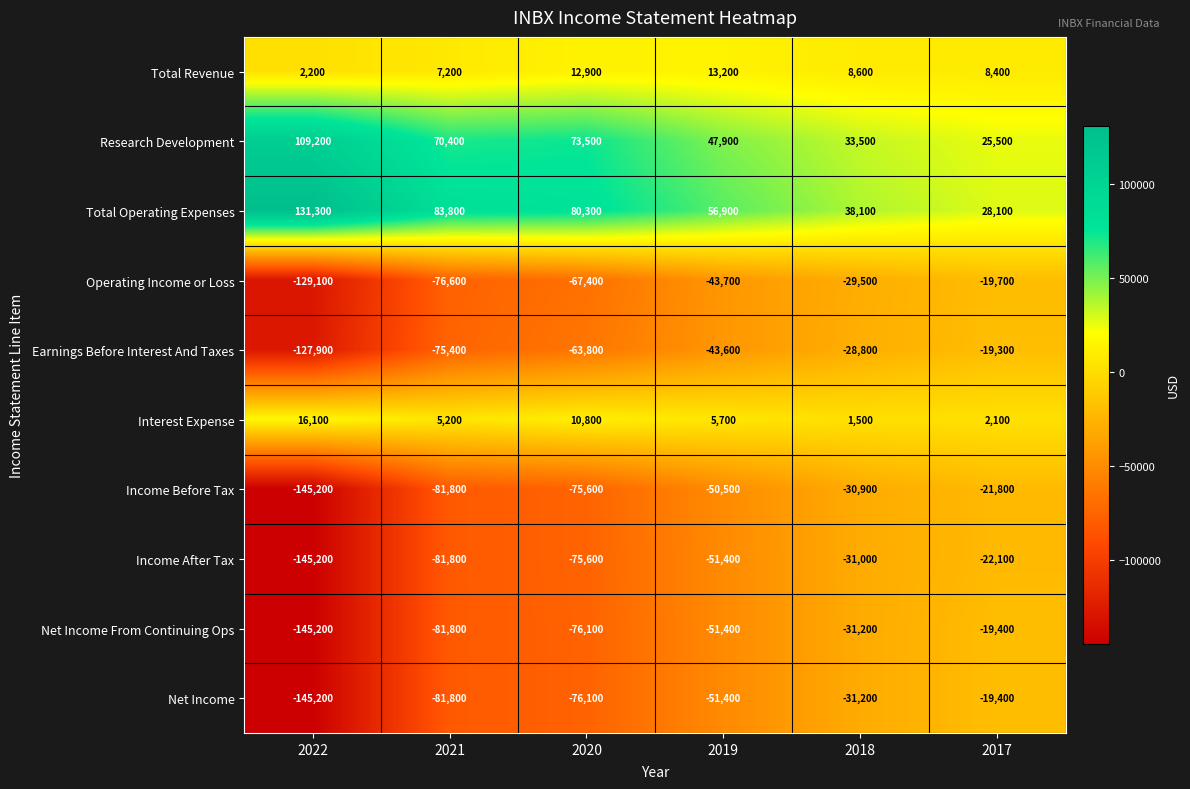

What is the spread (max minus min) of values at 2018?

69300